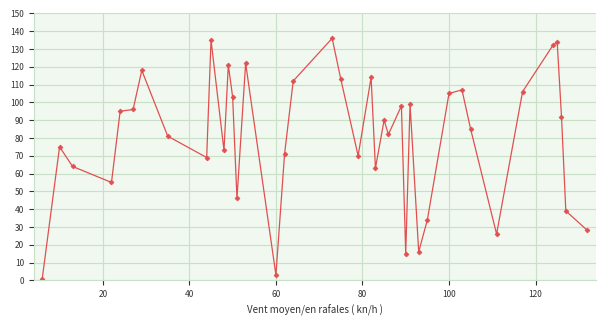

What is the average value?

81